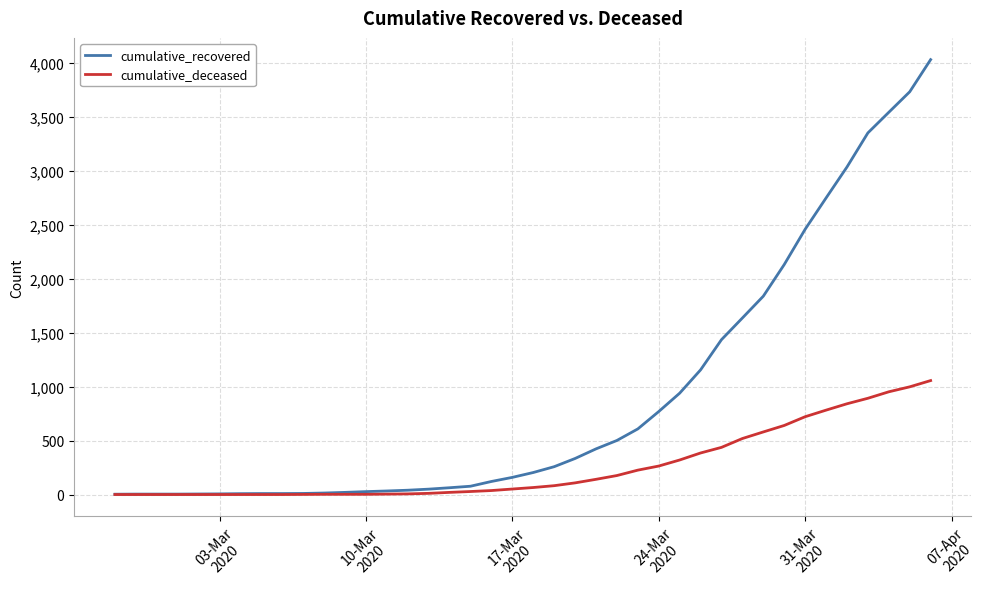

What is the highest value of the cumulative_deceased series?

1056